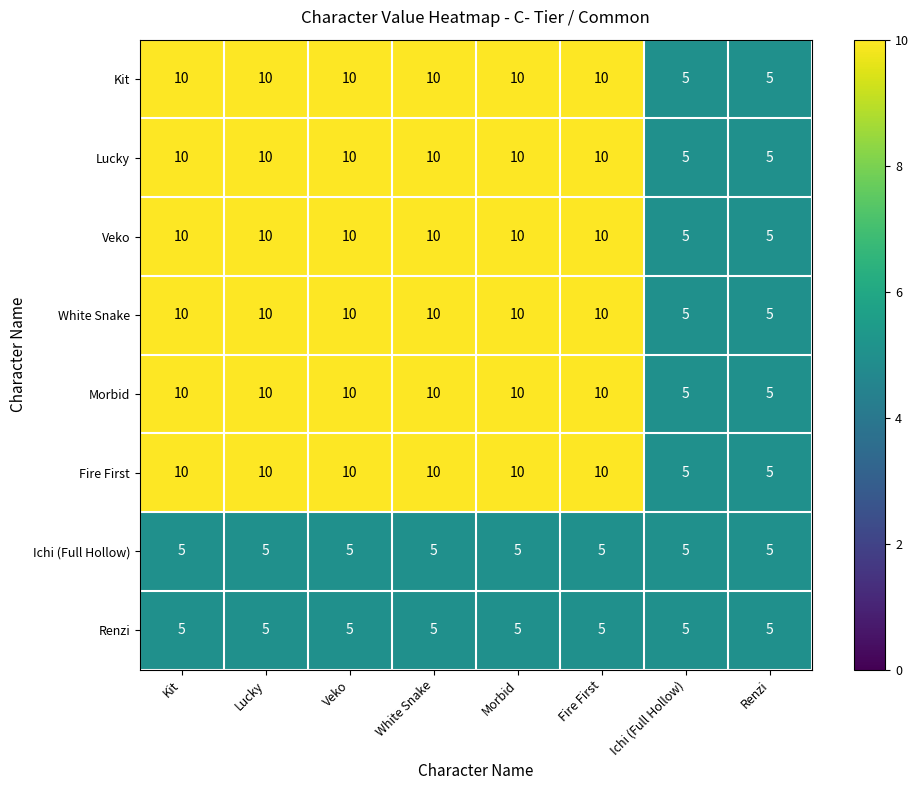

What is the minimum value shown in the chart?

5